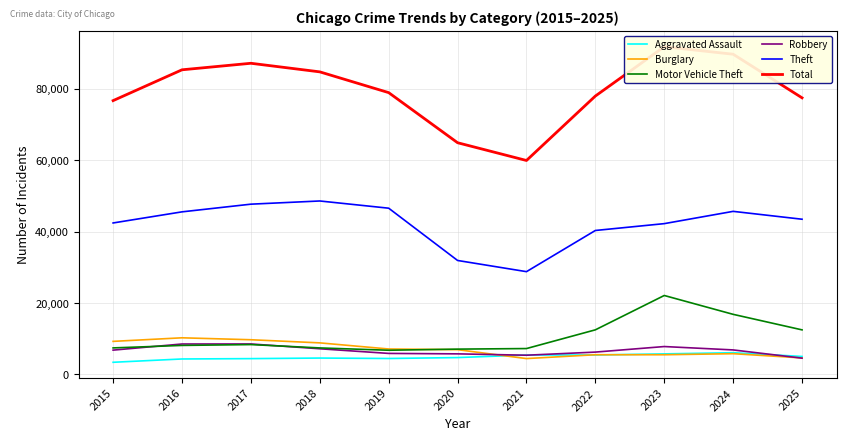

What is the smallest value displayed?

3395